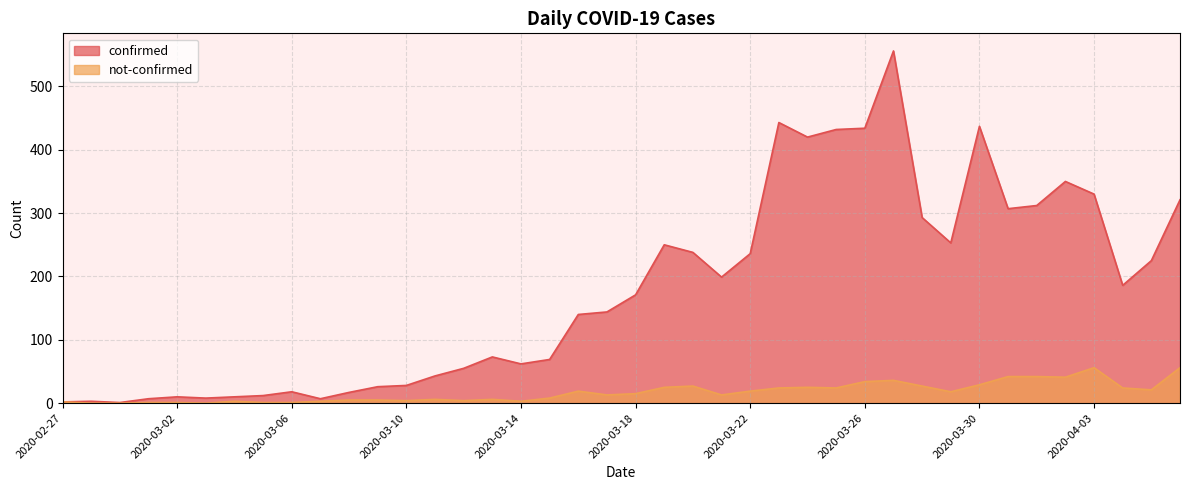

Between 2020-03-25 and 2020-03-29, which is larger?

2020-03-25